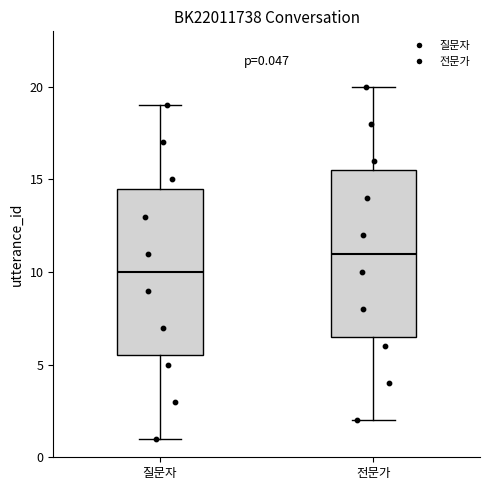

Which box has the lowest median line?

질문자